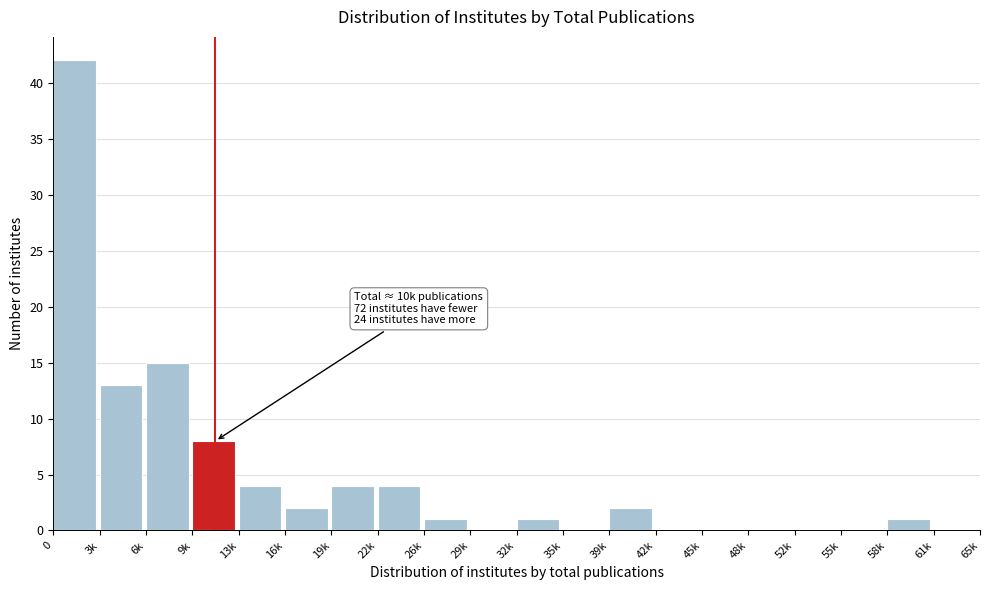

Reading right to left, transcribe all the data shown in this chart.

61k=0	58k=1	55k=0	52k=0	48k=0	45k=0	42k=0	39k=2	35k=0	32k=1	29k=0	26k=1	22k=4	19k=4	16k=2	13k=4	9k=8	6k=15	3k=13	0=42